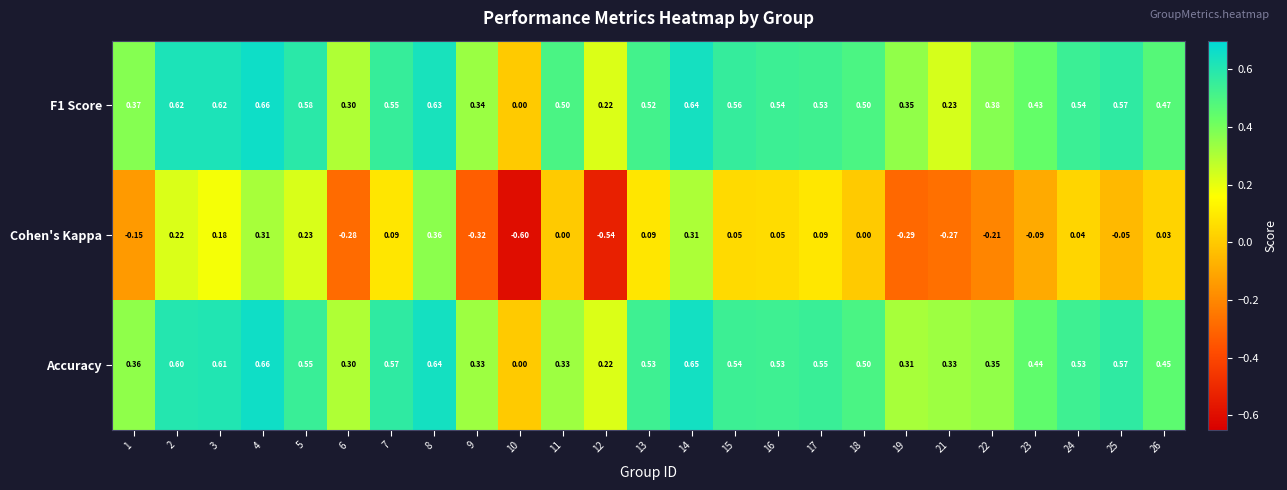

Which series has the widest spread of values?

Cohen's Kappa